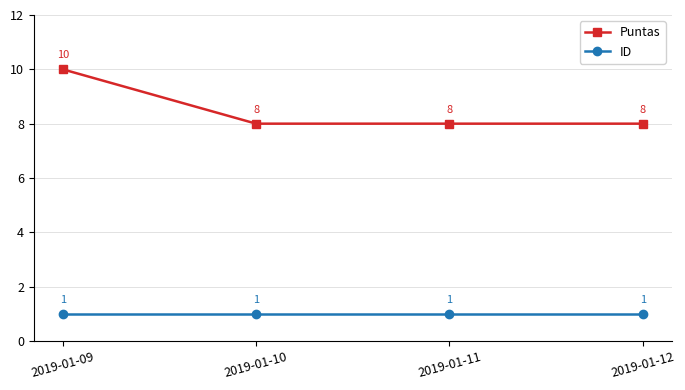

Read the ID value at 2019-01-11.

1